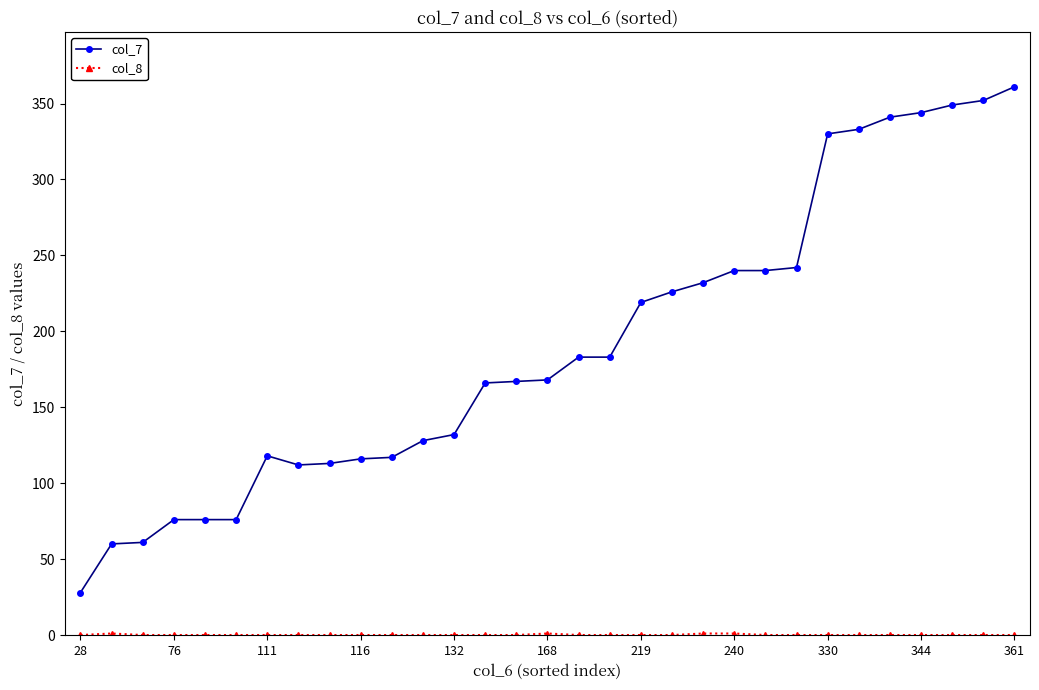

What is the maximum value shown in the chart?

361